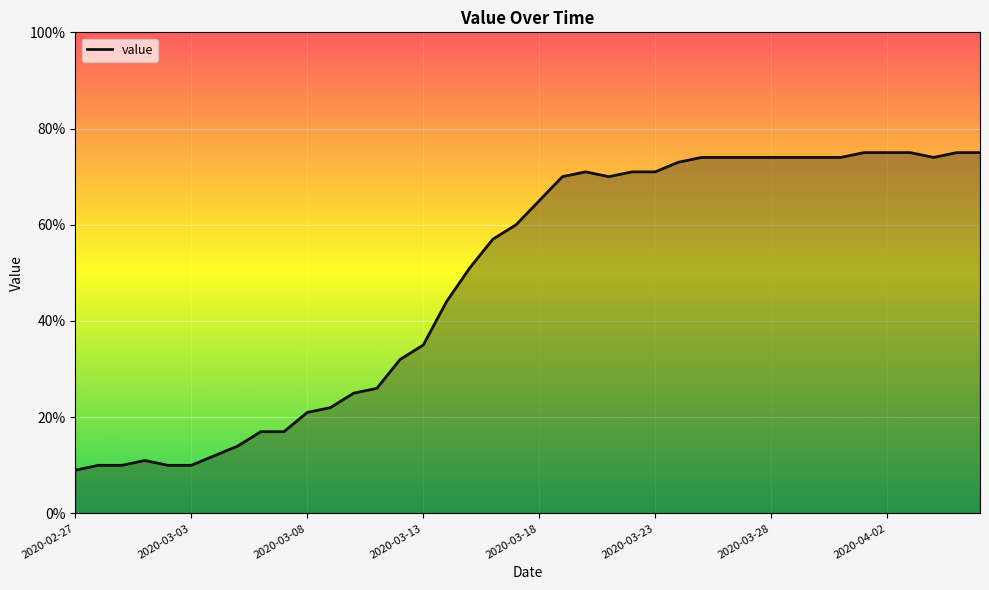

What is the difference between the maximum and minimum values?

66